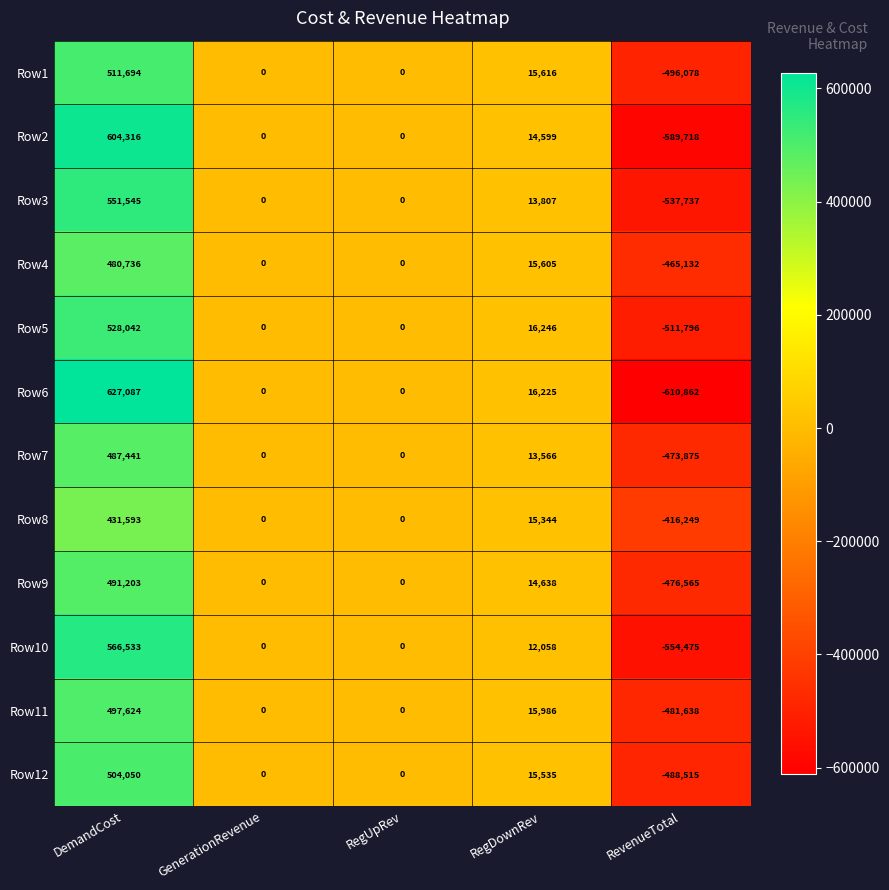

The value of Row12 at RegUpRev is 0. True or false?

True